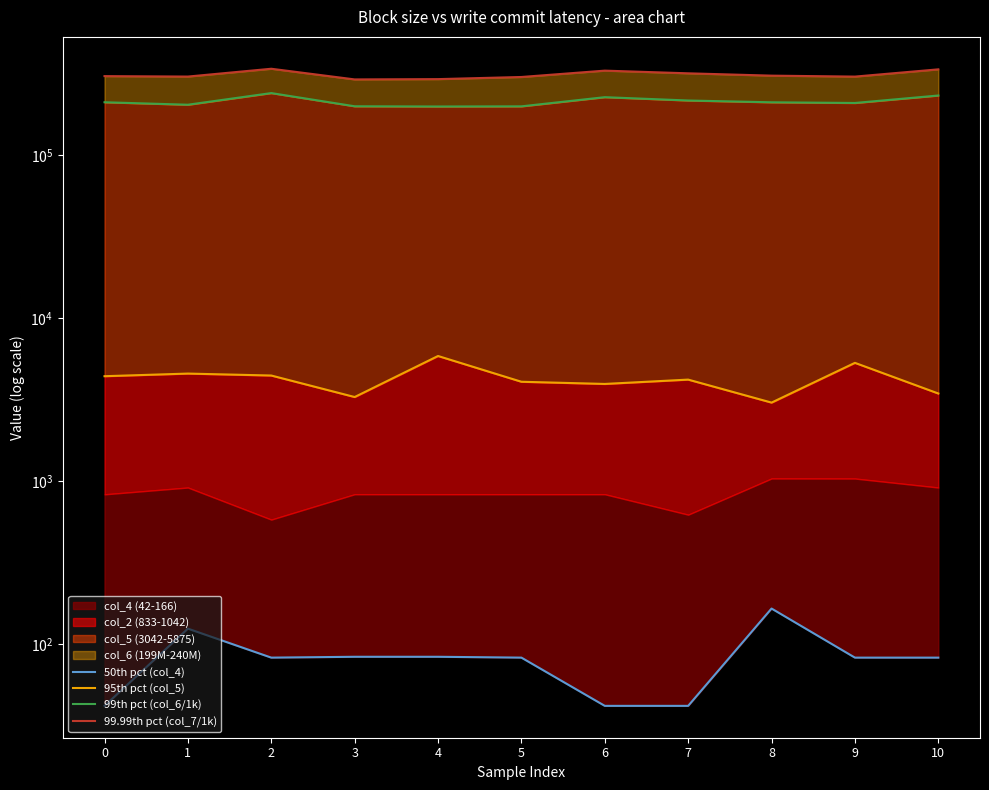

What is the difference between the maximum and minimum values in the 50th pct (col_4) series?

124.0